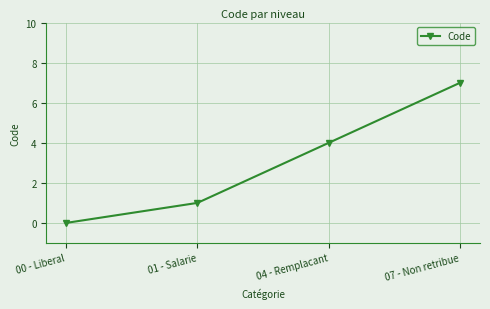

What is the difference between the second highest and second lowest values?

3